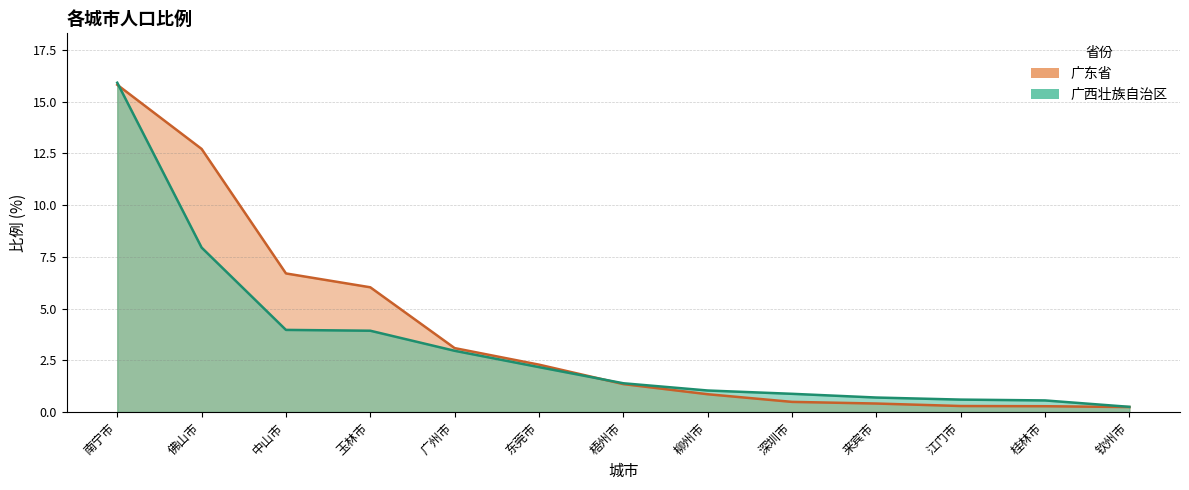

True or false: 广西壮族自治区 has more than 0 points higher than both neighbors.

False